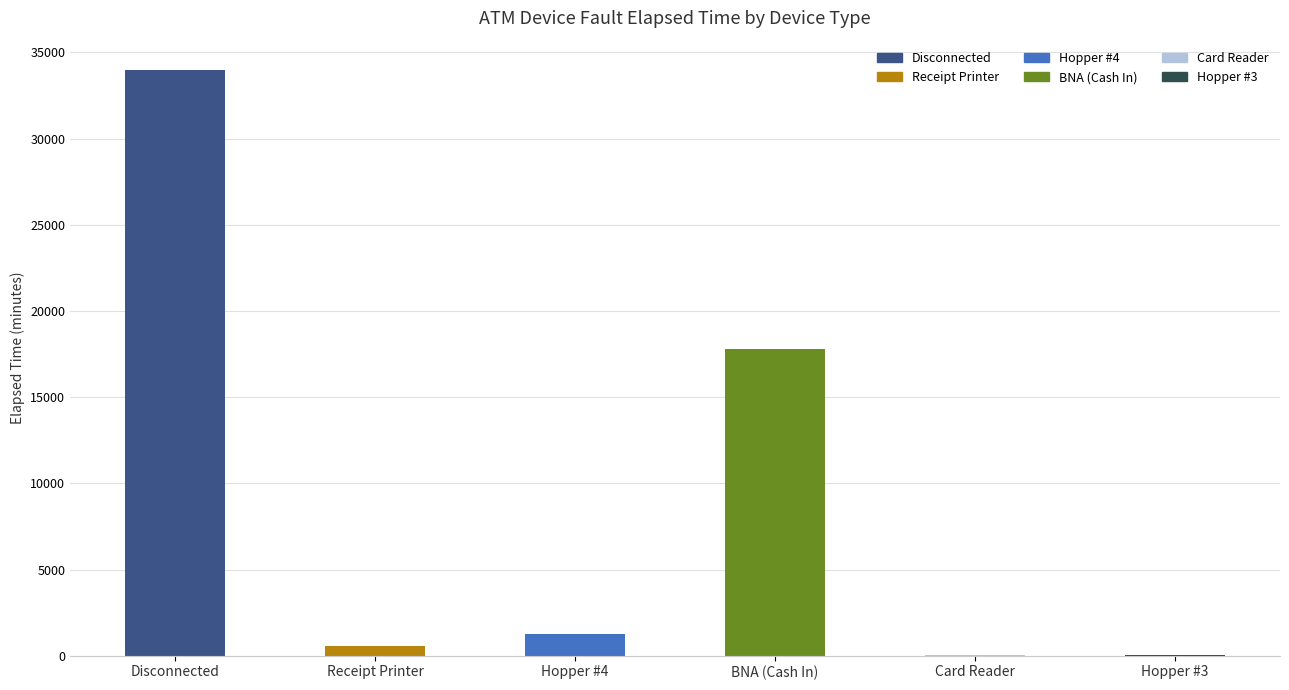

How many data points does each series have?

6